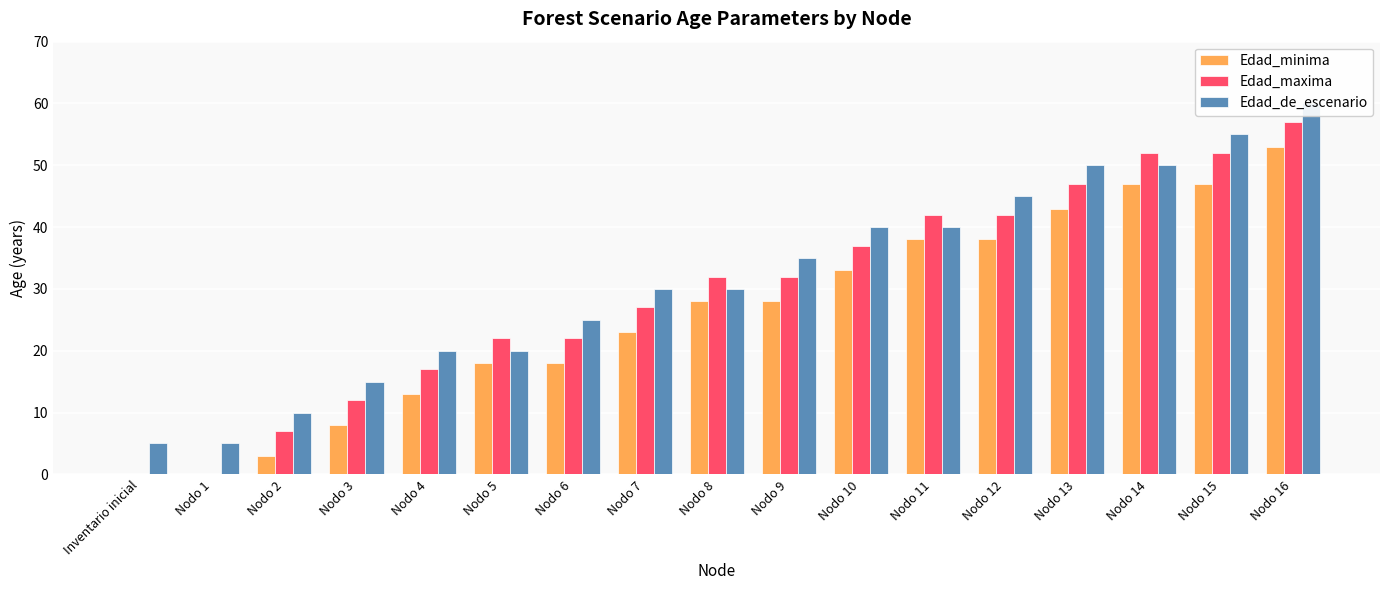

What is the label of the 12th bar from the right?

Nodo 5